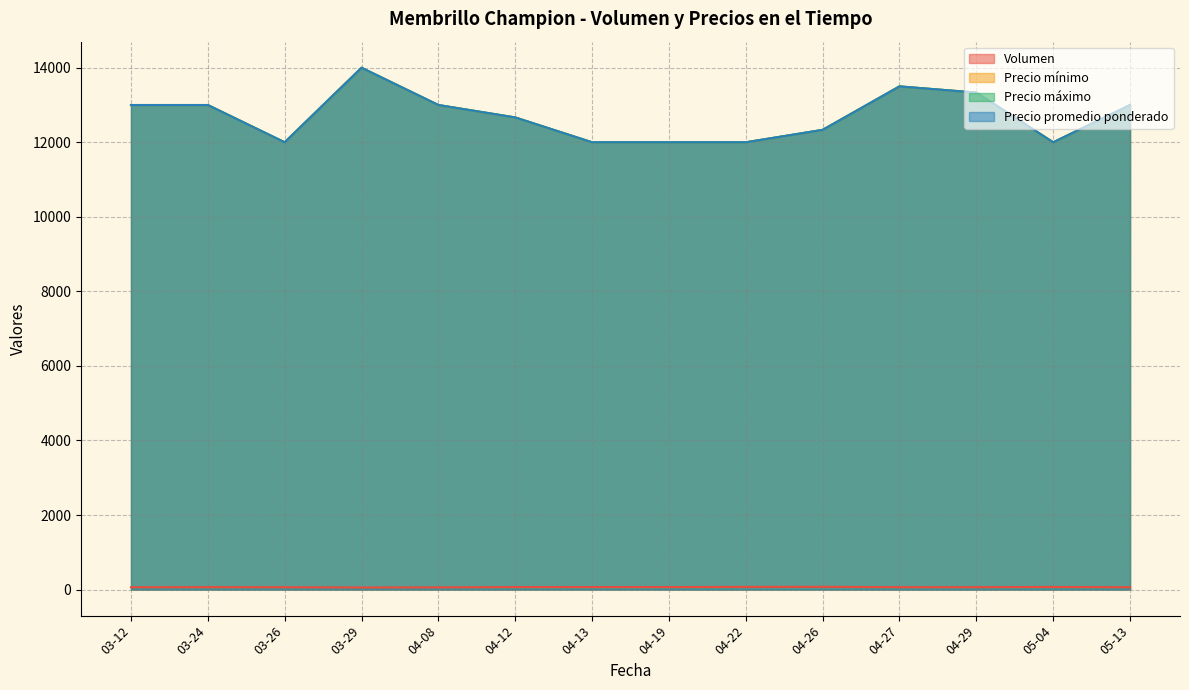

Is it true that Precio máximo equals 17585 at 2021-03-26?

False